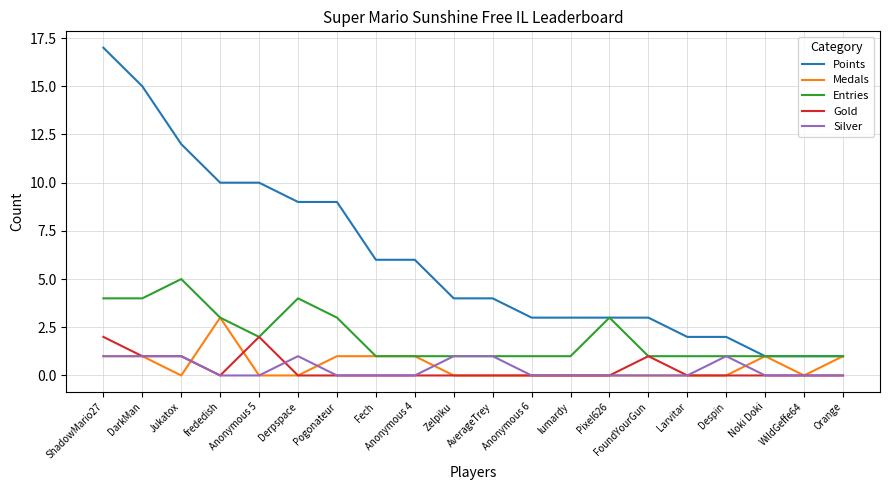

Is it true that Entries equals 2 at Despin?

False